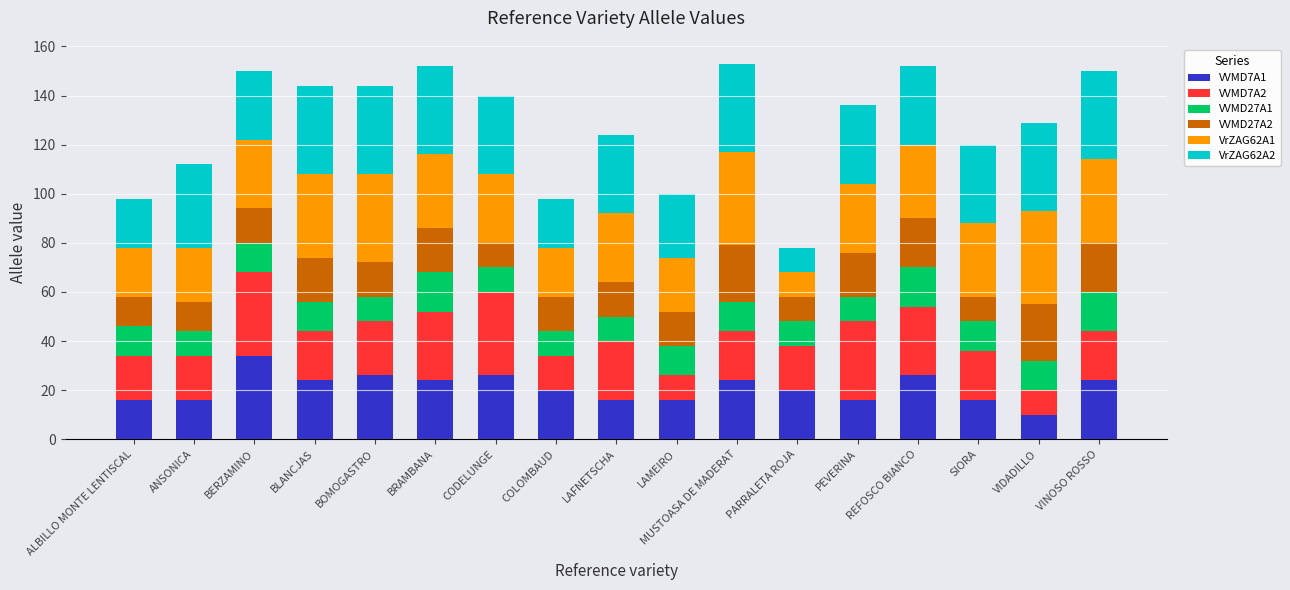

What is the total value across all series at LAMEIRO?

100